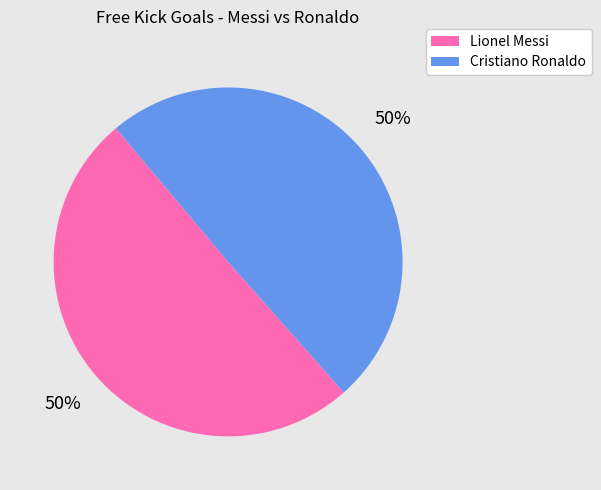

What percentage is the Lionel Messi slice, to the nearest percent?

50%